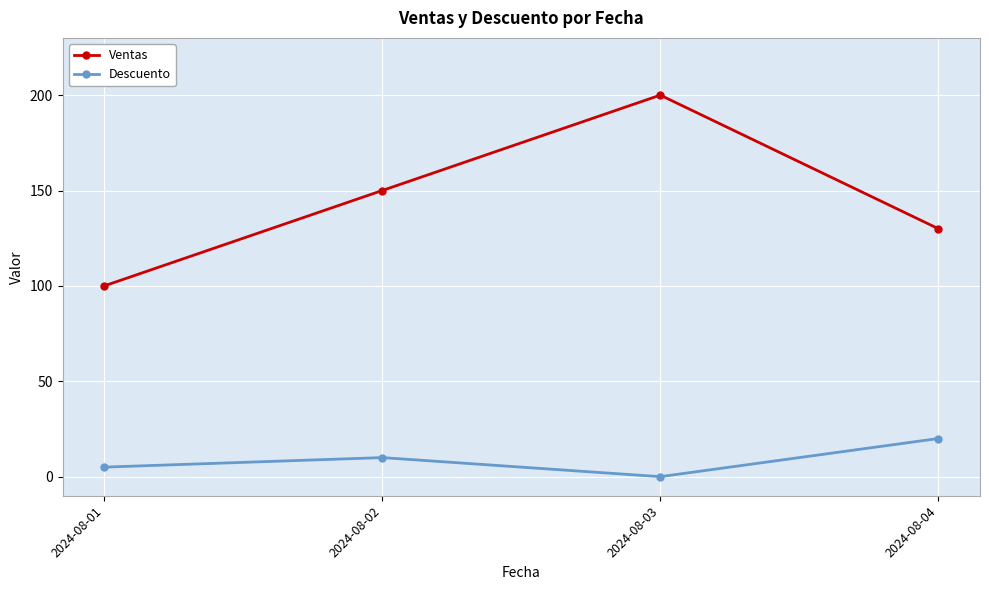

Reading left to right, what are all the values shown in this chart?

Ventas: 2024-08-01=100	2024-08-02=150	2024-08-03=200	2024-08-04=130
Descuento: 2024-08-01=5	2024-08-02=10	2024-08-03=0	2024-08-04=20